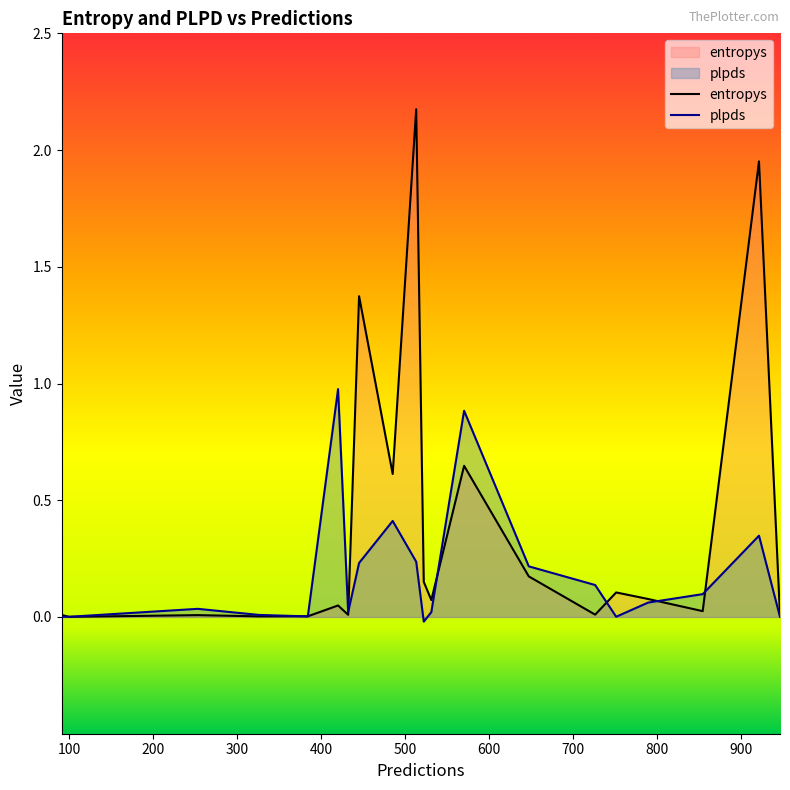

Which series has the largest total across all categories?

entropys